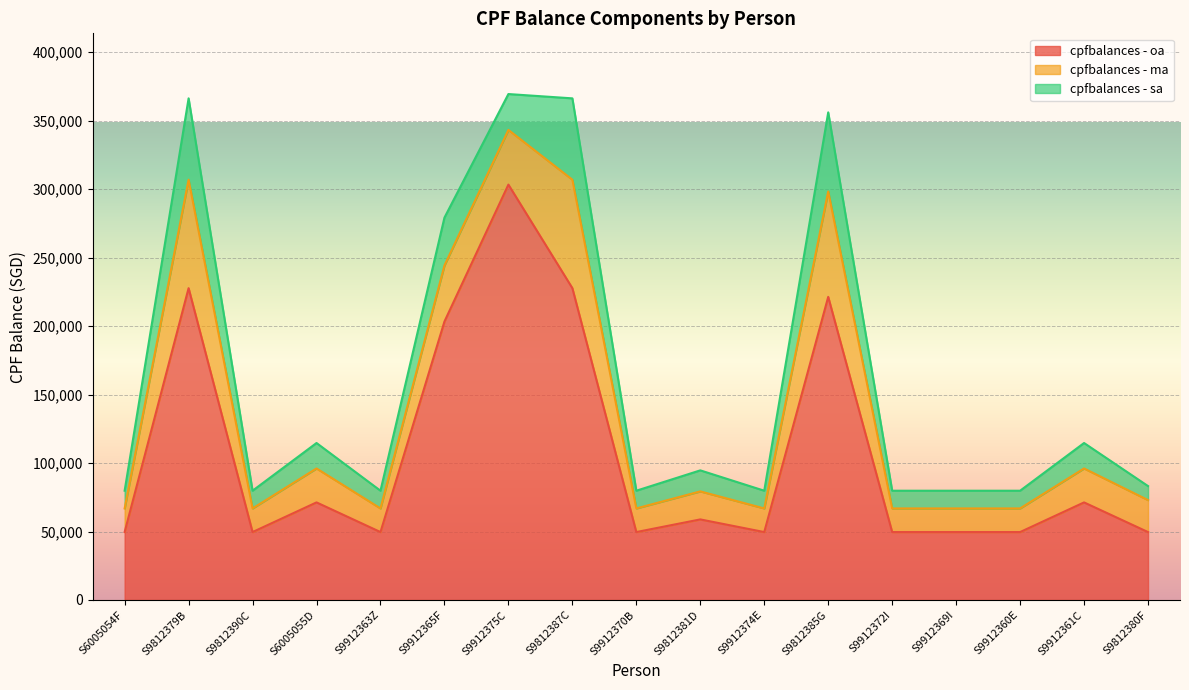

At which label is cpfbalances - ma closest to 48226?

S9912365F